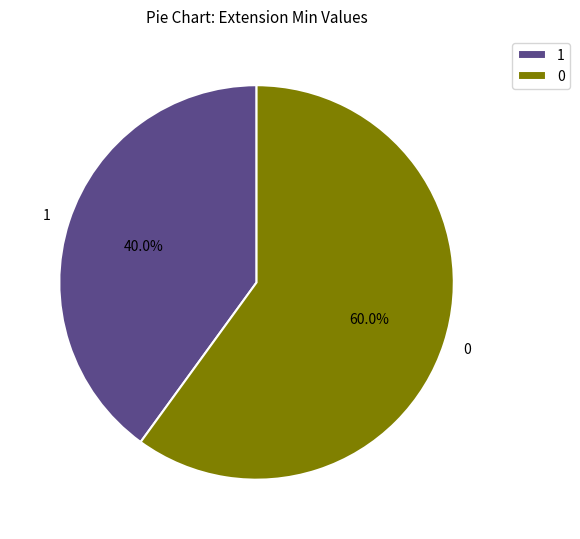

Do 0 and 1 together represent more than half of the pie?

Yes